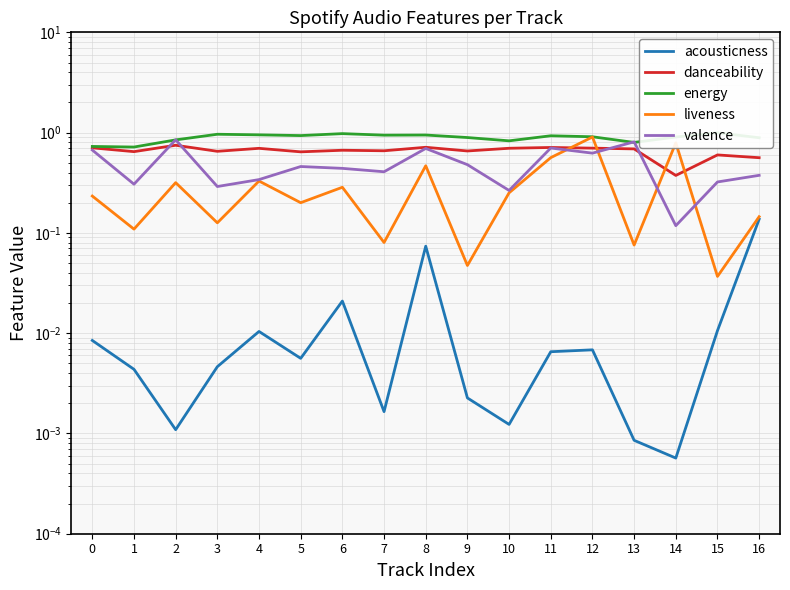

List the series in order of their peak value, highest first.

energy, liveness, valence, danceability, acousticness